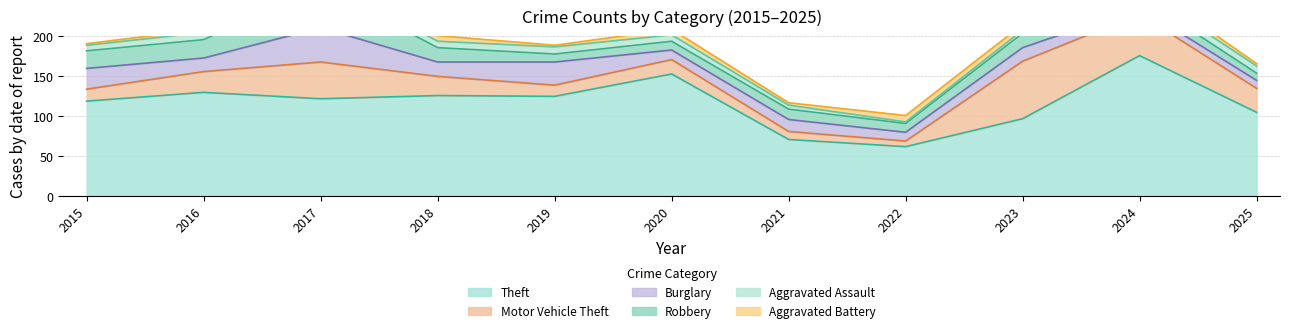

How many data points does each series have?

11